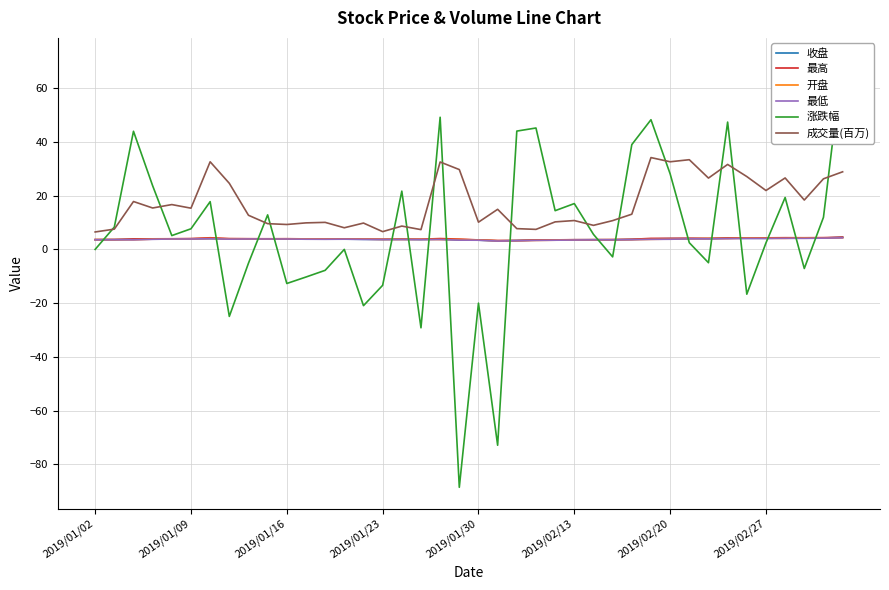

What is the difference between the highest and lowest values at 23?

41.8